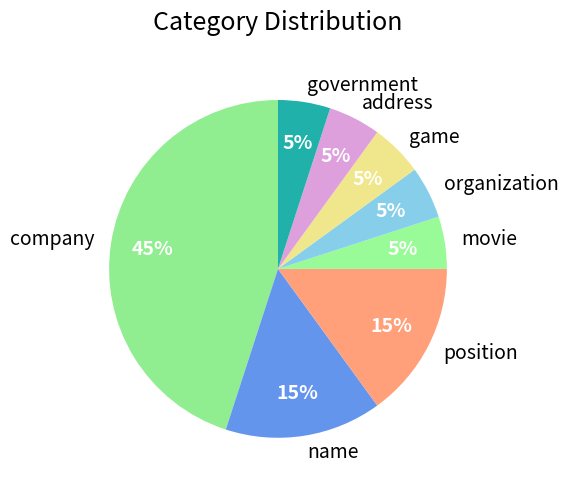

Does any single category account for the majority?

No